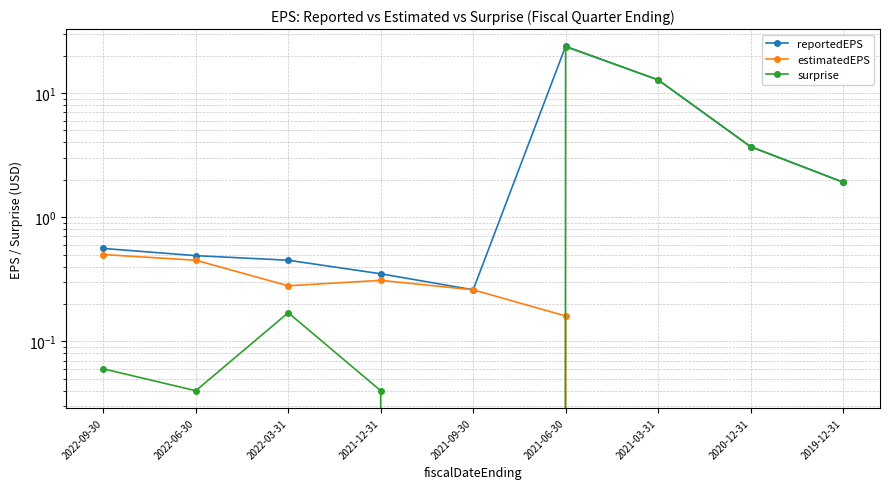

Which category has the highest value in the reportedEPS series?

2021-06-30